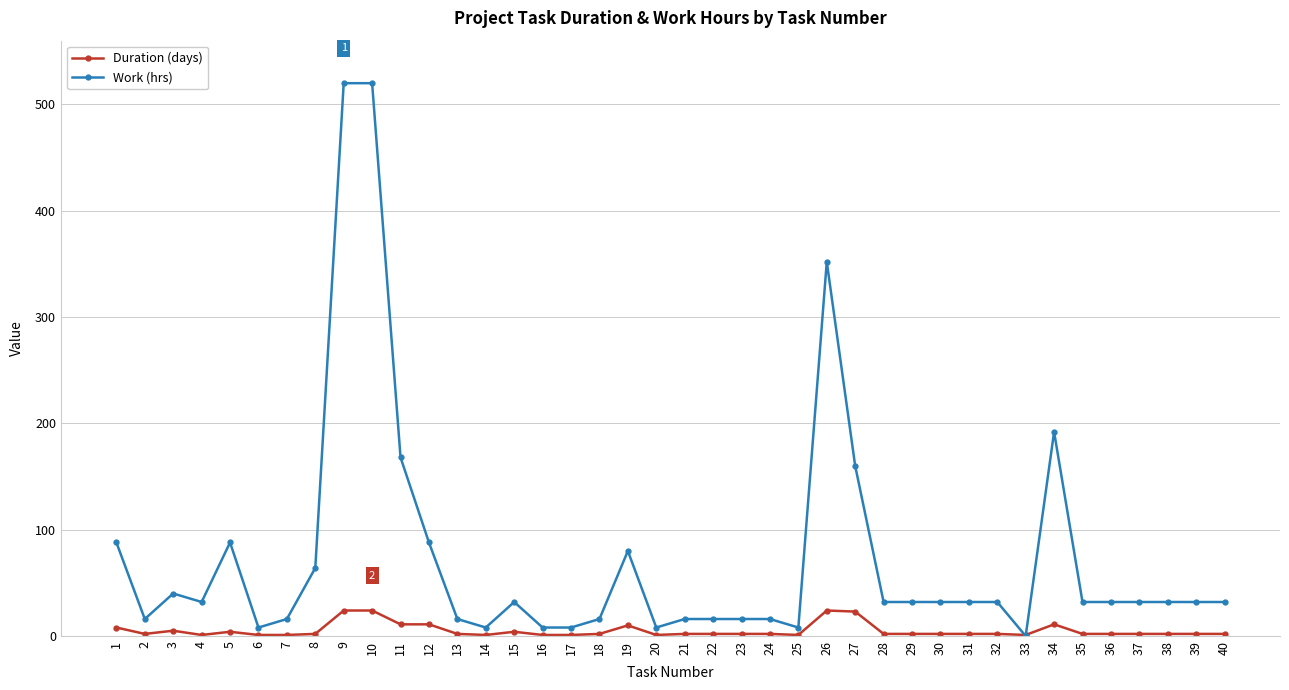

How many categories are shown in the chart?

40